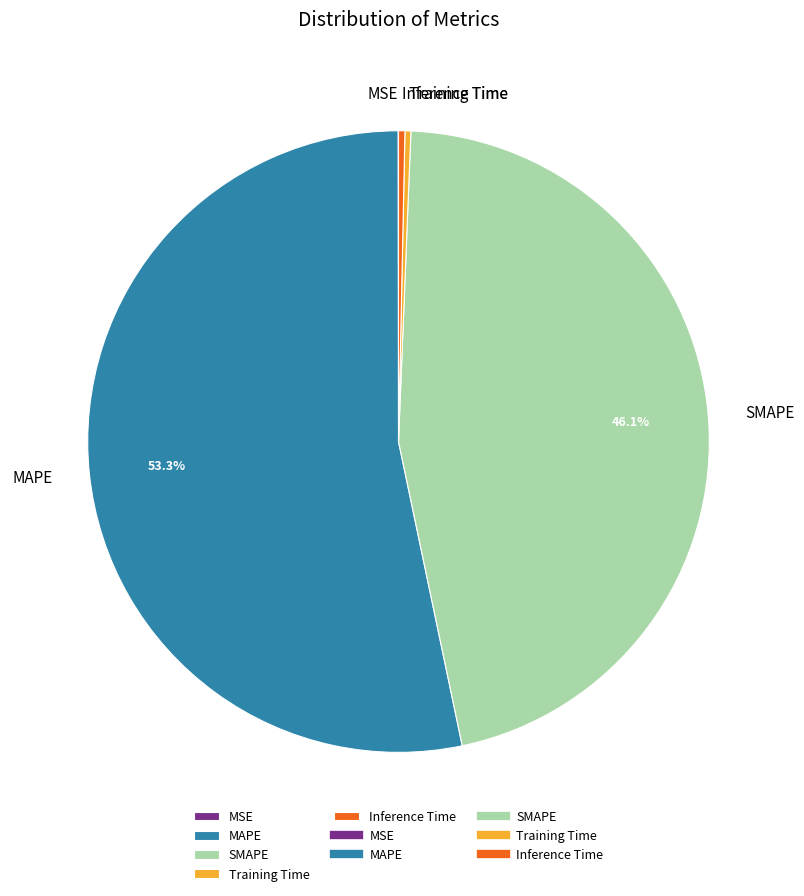

To the nearest percent, what is the difference between the largest and smallest slice percentages?

53%